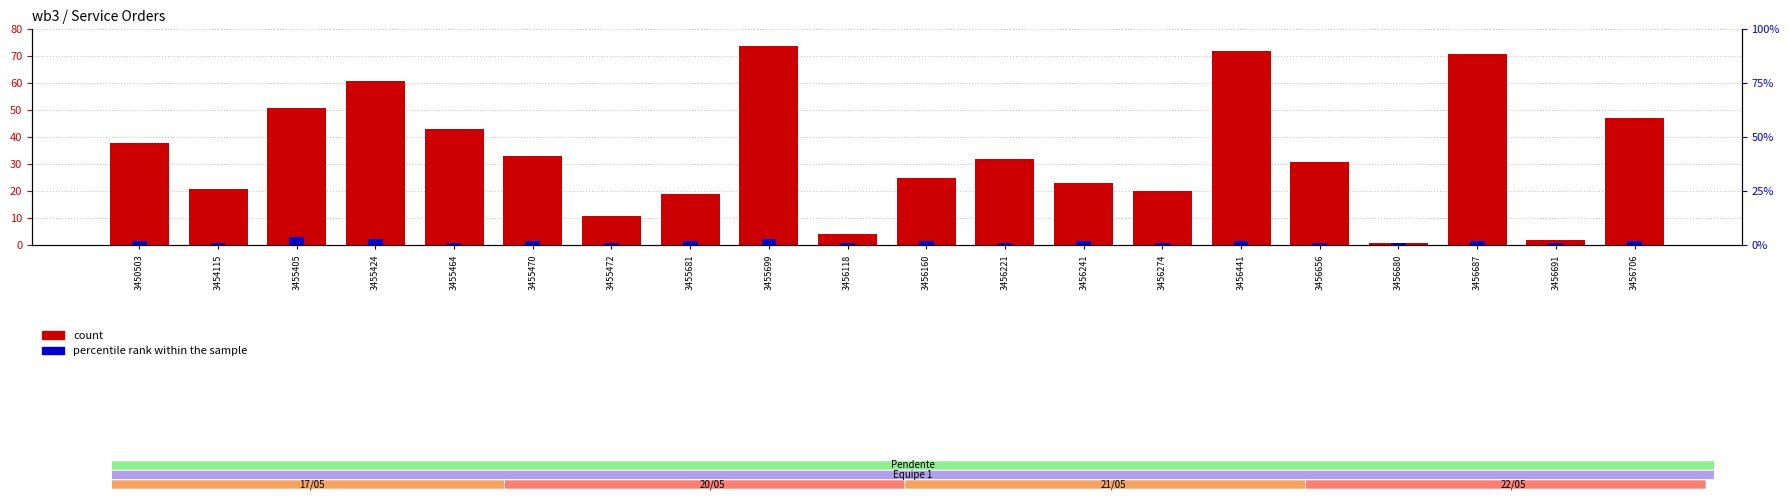

Reading right to left, list all the values displayed in this chart.

count: 47	2	71	1	31	72	20	23	32	25	4	74	19	11	33	43	61	51	21	38
percentile rank within the sample: 2	1	2	1	1	2	1	2	1	2	1	3	2	1	2	1	3	4	1	2